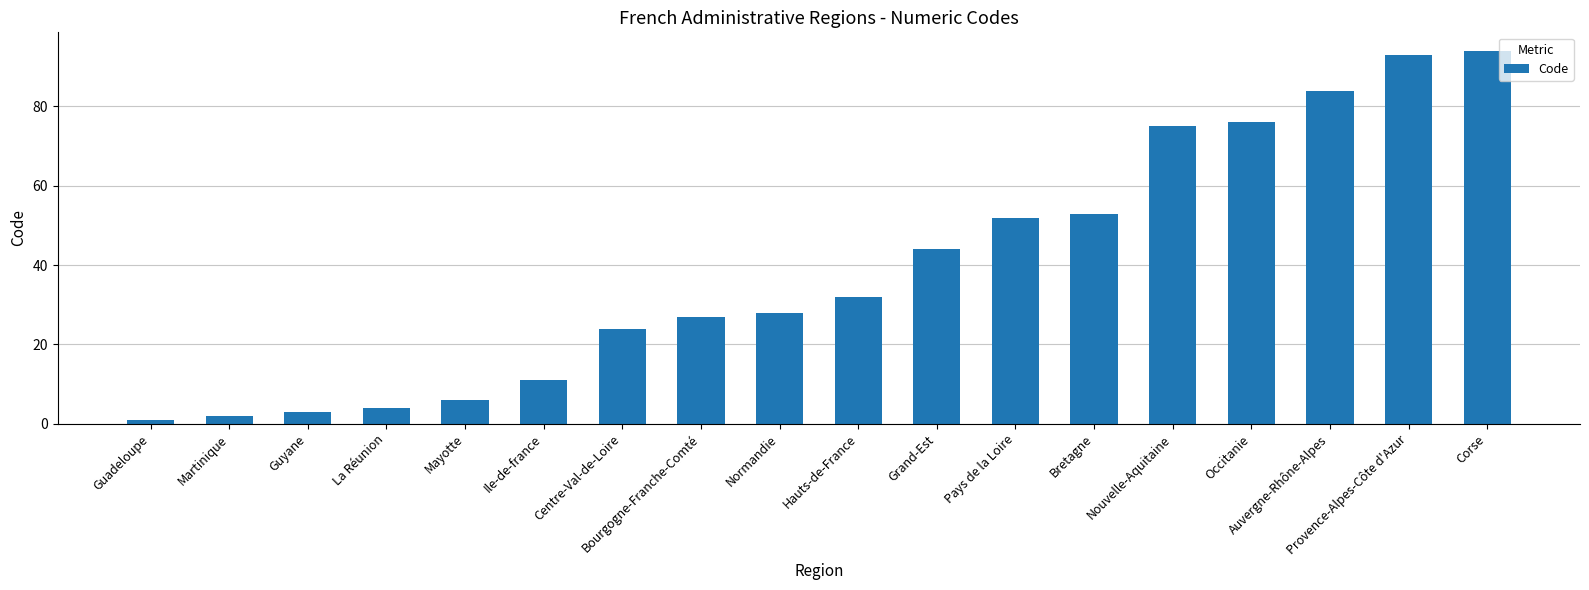

At which category does the chart reach its peak across all series?

Corse